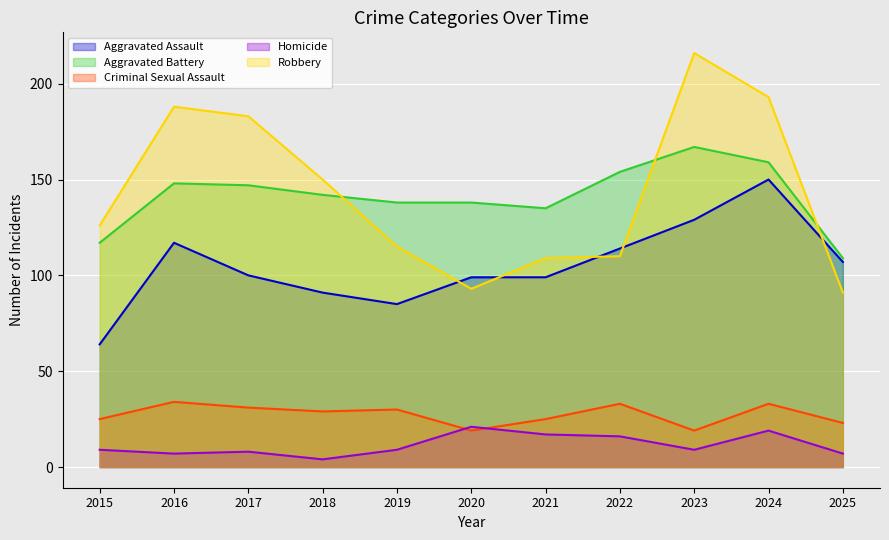

What is the sum of all Criminal Sexual Assault values?

301